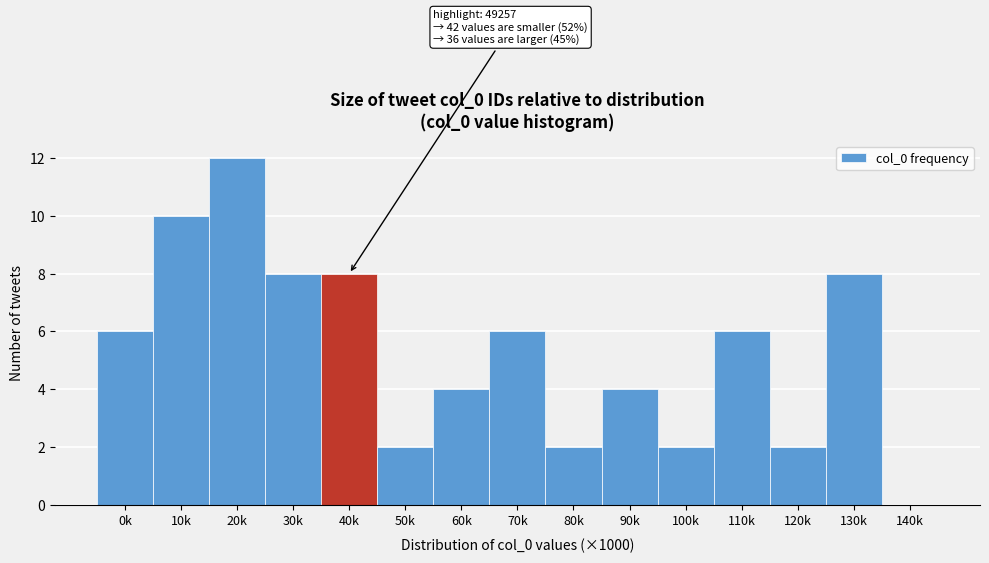

Reading left to right, list all the values displayed in this chart.

0k=6	10k=10	20k=12	30k=8	40k=8	50k=2	60k=4	70k=6	80k=2	90k=4	100k=2	110k=6	120k=2	130k=8	140k=0